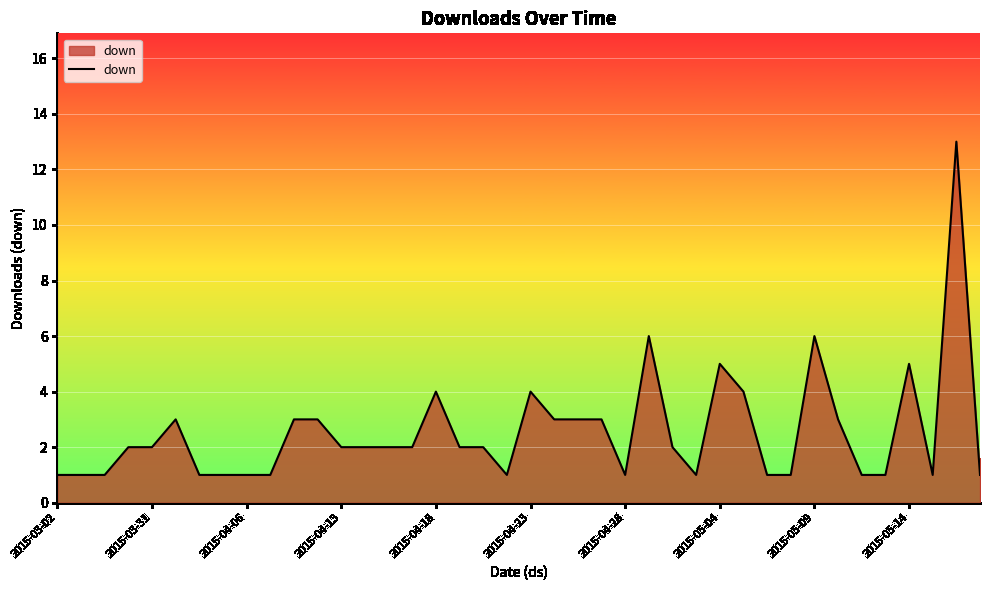

Reading left to right, what are all the values shown in this chart?

1	1	1	2	2	3	1	1	1	1	3	3	2	2	2	2	4	2	2	1	4	3	3	3	1	6	2	1	5	4	1	1	6	3	1	1	5	1	13	1